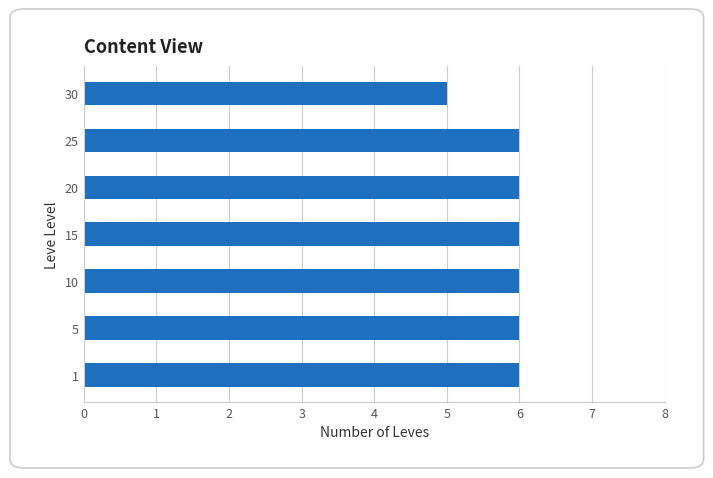

What is the sum of all values?

41